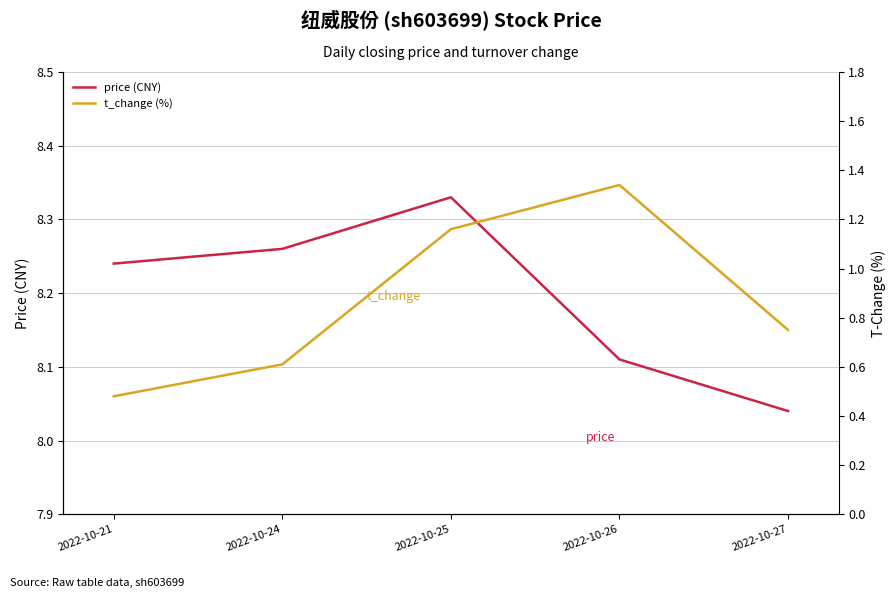

What is the spread (max minus min) of values at 2022-10-21?

7.8